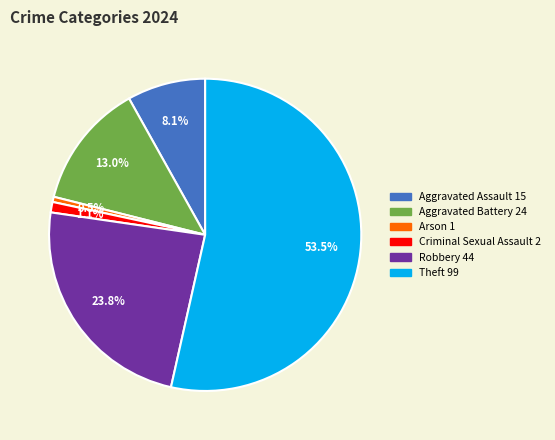

Do Arson and Criminal Sexual Assault together represent more than half of the pie?

No